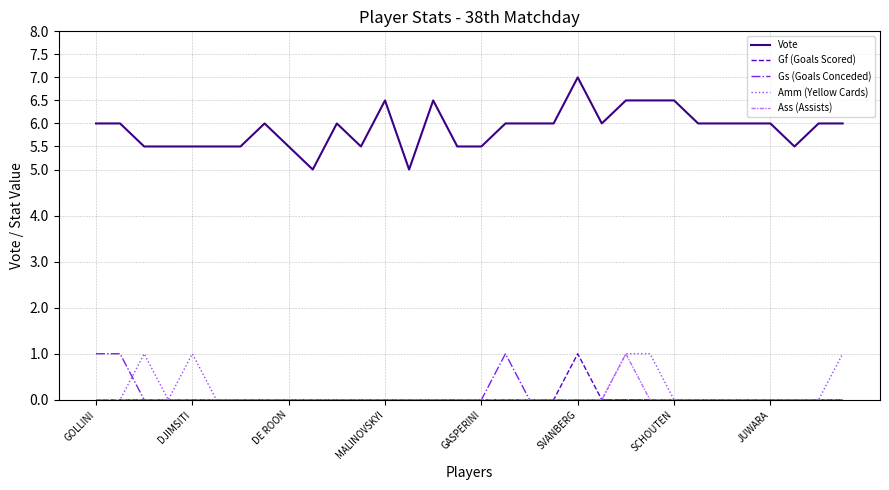

How many lines are shown in the chart?

5